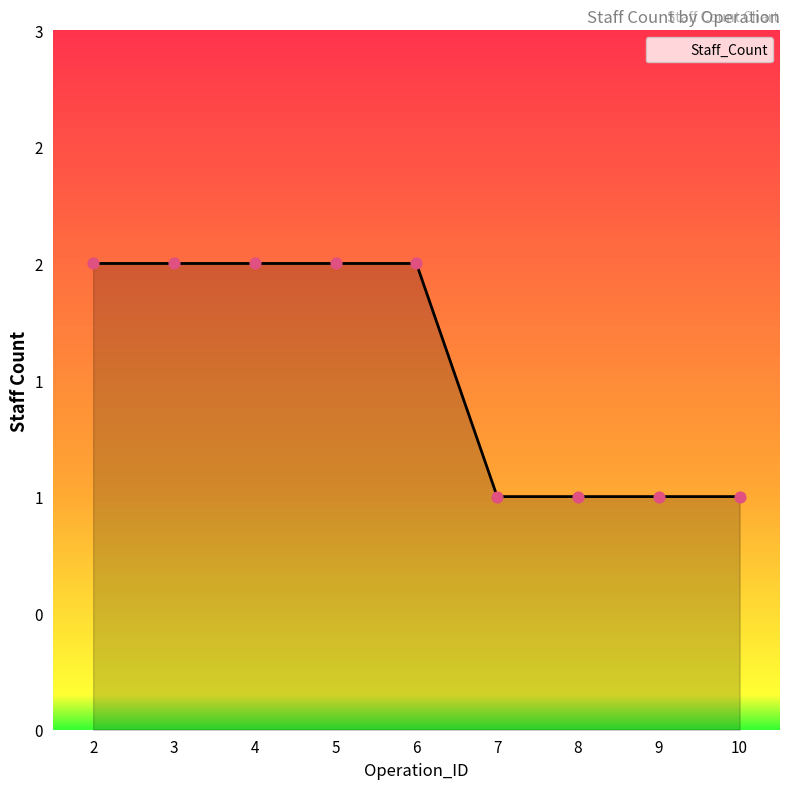

Between 2 and 7, which is larger?

2